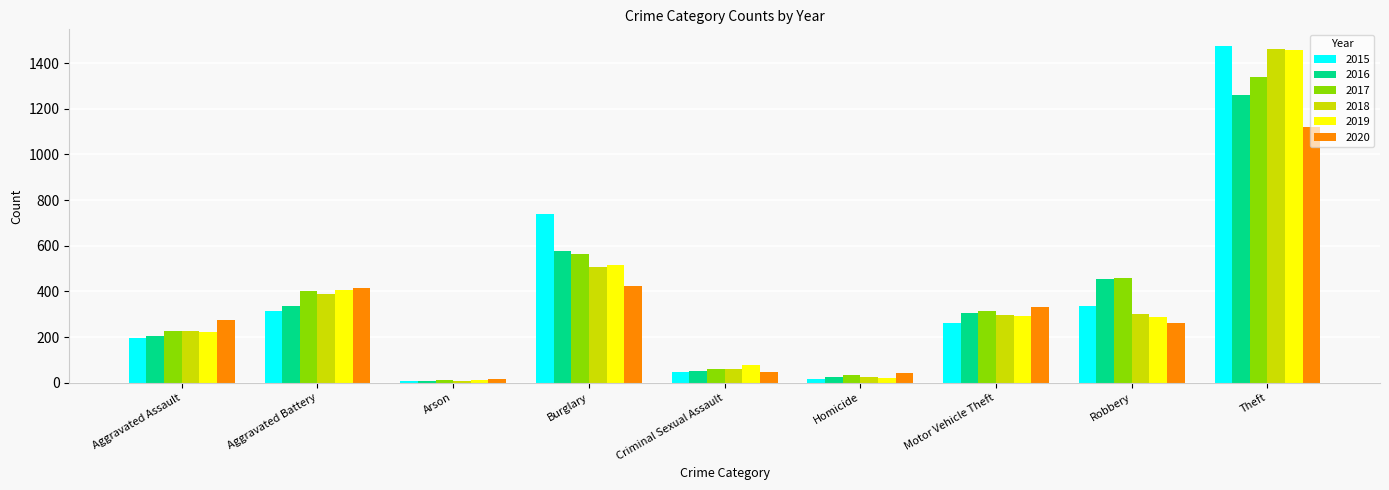

Count the number of data series in this chart.

6